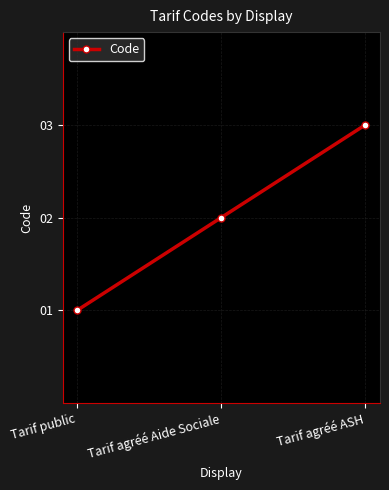

What is the approximate value at Tarif agréé ASH?

3